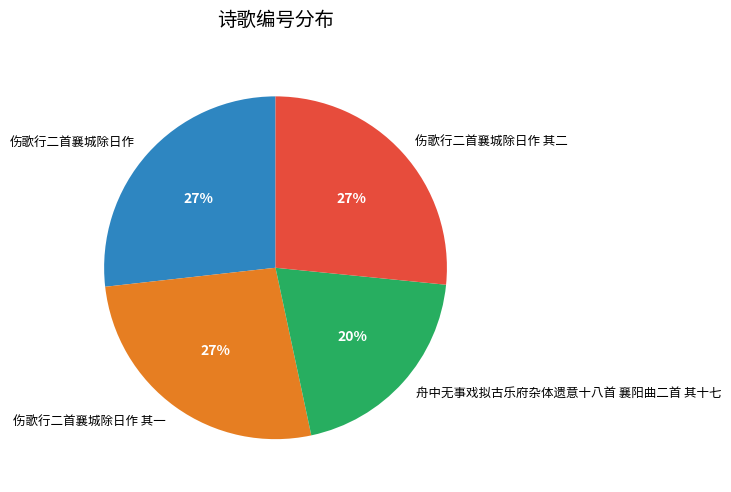

Is the sum of 伤歌行二首襄城除日作 and 舟中无事戏拟古乐府杂体遗意十八首 襄阳曲二首 其十七 greater than half?

No